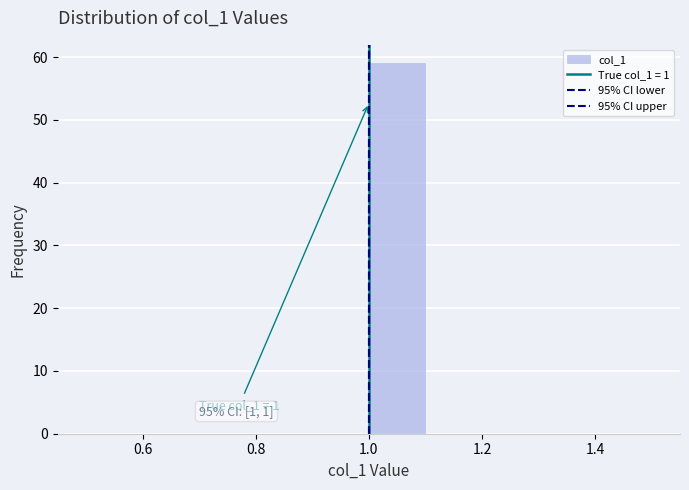

Which range on the x-axis has the tallest bar?

1.0 to 1.1